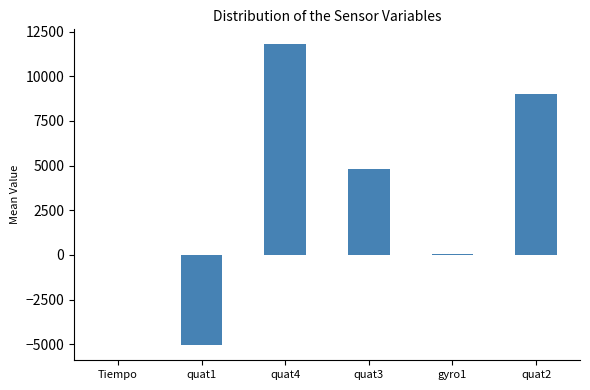

Which category has the highest value across all series?

quat4